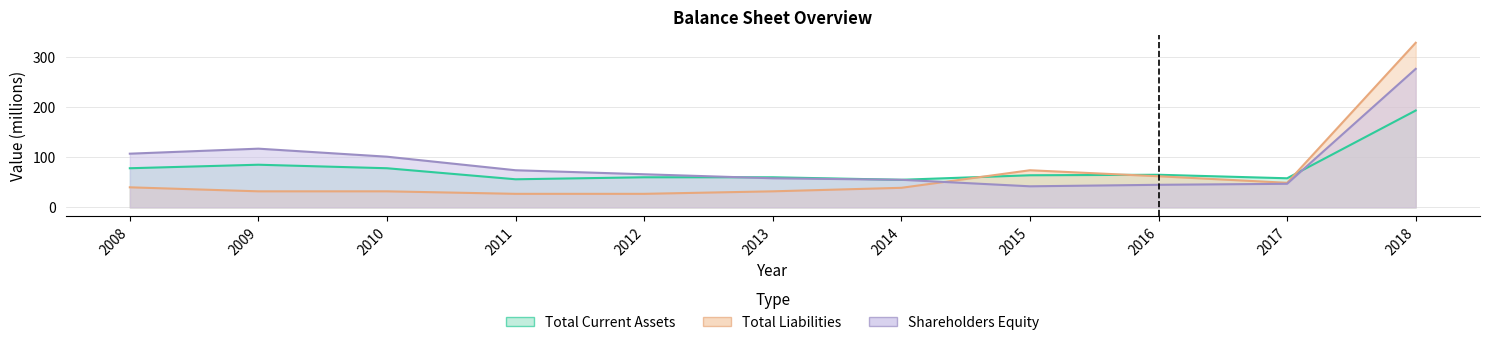

Reading left to right, list all the values displayed in this chart.

Total Current Assets: 2008=78	2009=85	2010=78	2011=56	2012=60	2013=60	2014=55	2015=64	2016=65	2017=58	2018=193
Total Liabilities: 2008=40	2009=32	2010=32	2011=27	2012=27	2013=32	2014=39	2015=74	2016=62	2017=49	2018=328
Shareholders Equity: 2008=107	2009=117	2010=101	2011=74	2012=66	2013=58	2014=55	2015=42	2016=45	2017=47	2018=276